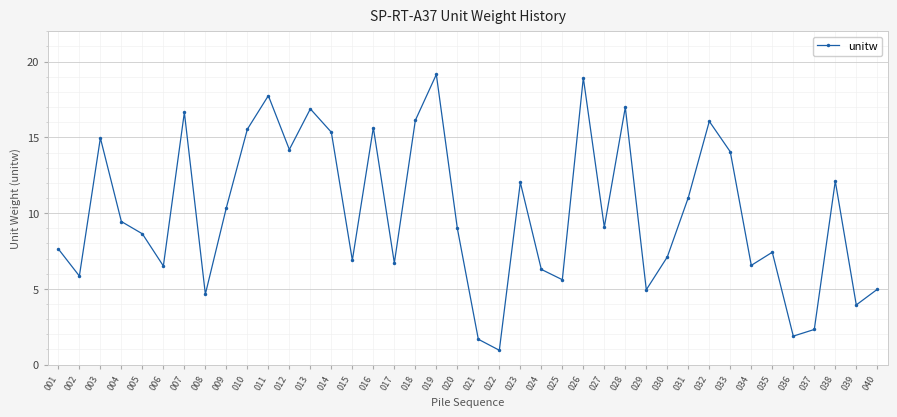

At which category does the chart reach its minimum across all series?

022